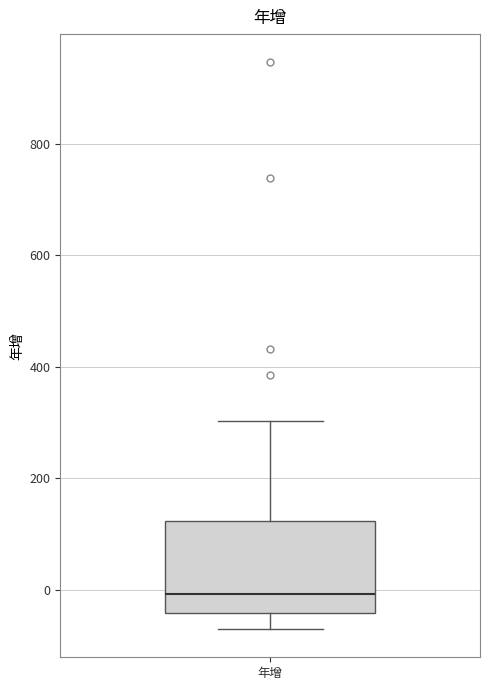

Read this box plot against the y-axis: the position of the median line, the range covered by the box, and the ends of both whiskers. The values are not printed on the chart, so give them approximately, as read against the axis.

median 0, box -40 to 120, whiskers -80 to 300